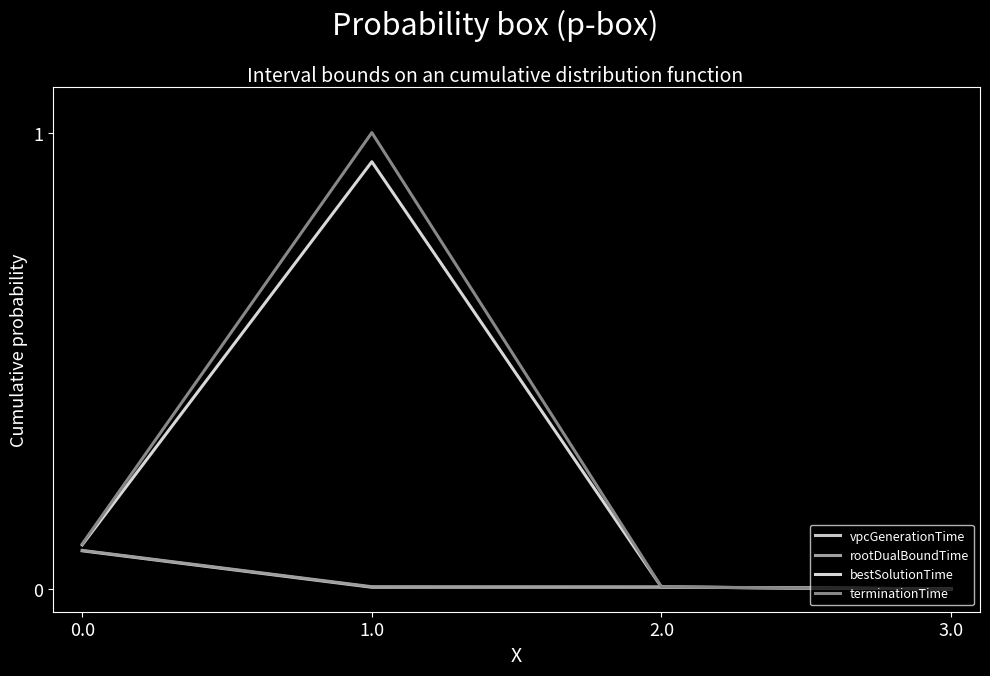

How many lines are shown in the chart?

4